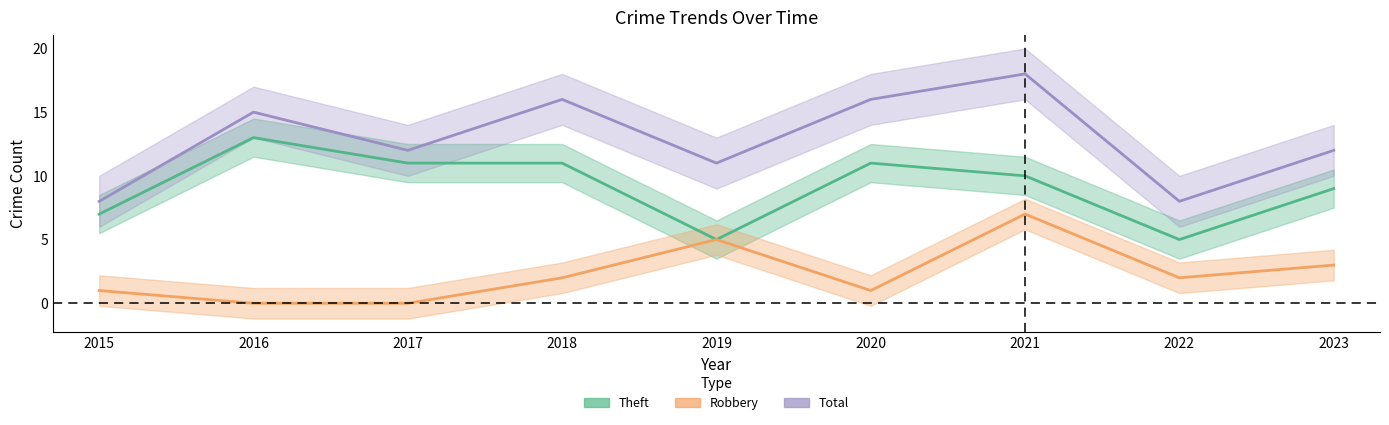

What is the total value across all series at 2018?

29